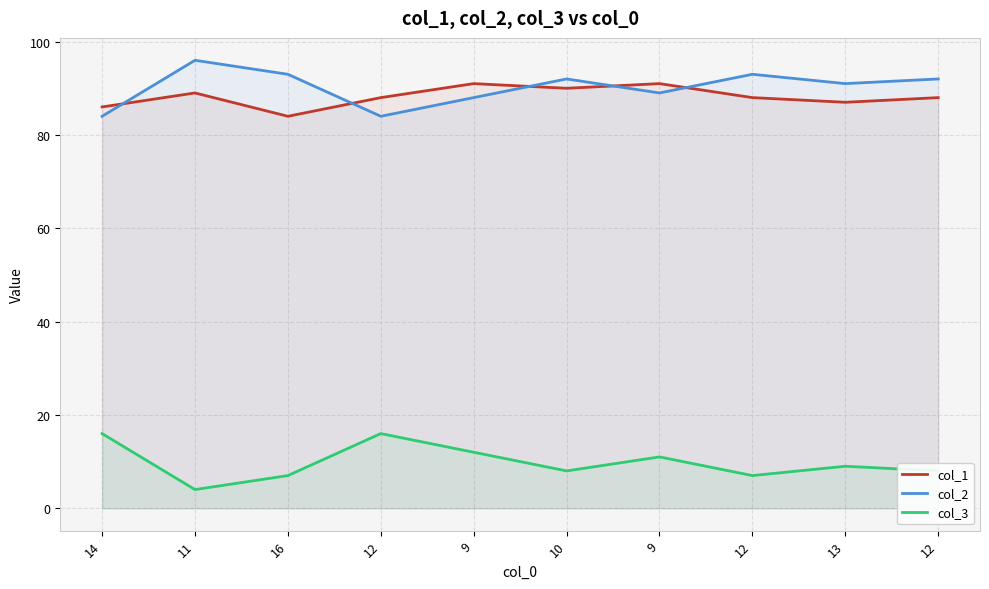

At how many categories does at least one series exceed 15?

10